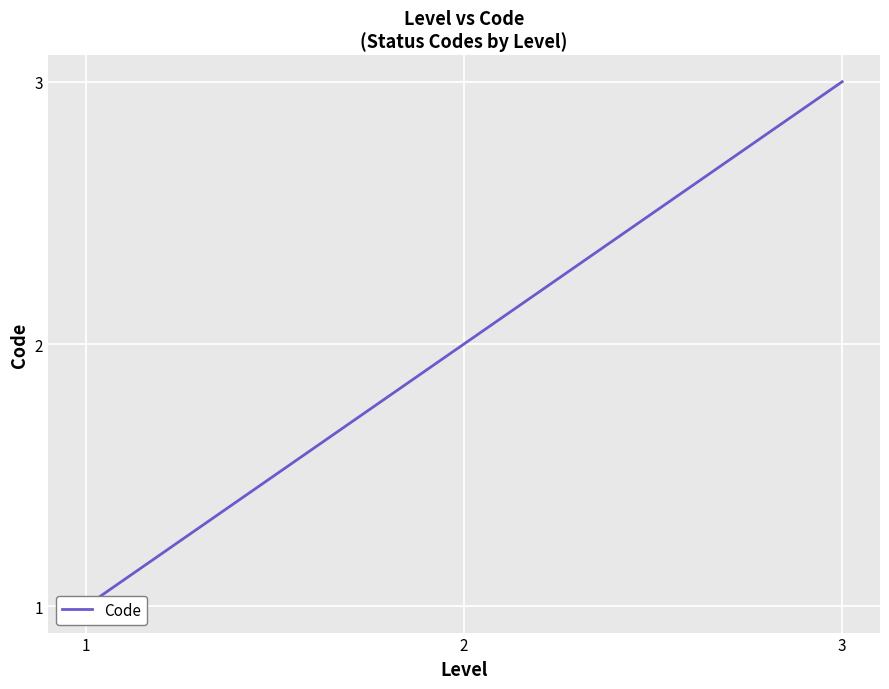

The chart shows a value of 2 at 1. True or false?

False